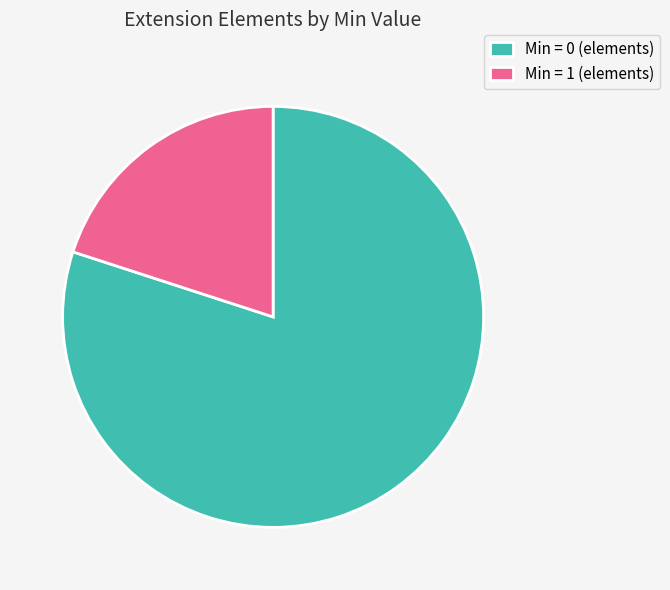

How many slices are in this pie chart?

2